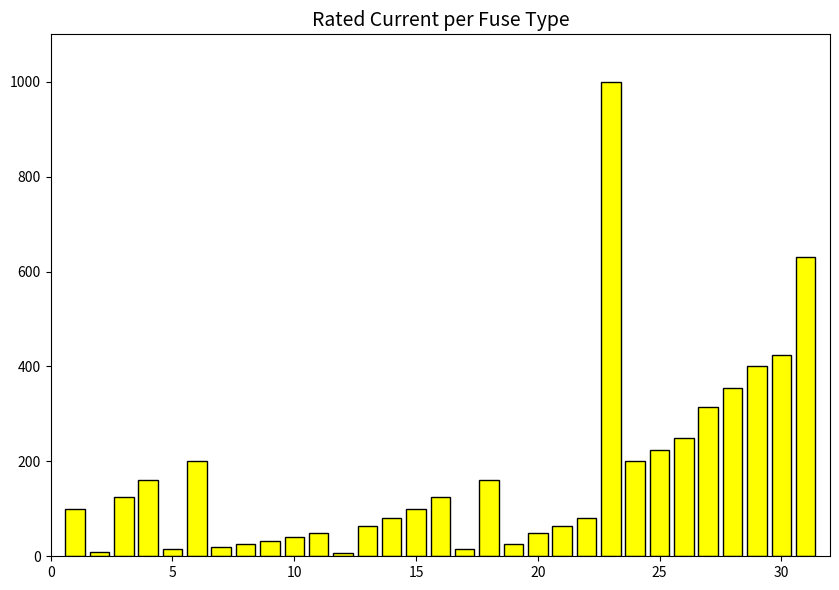

How many data points are less than 100?

15